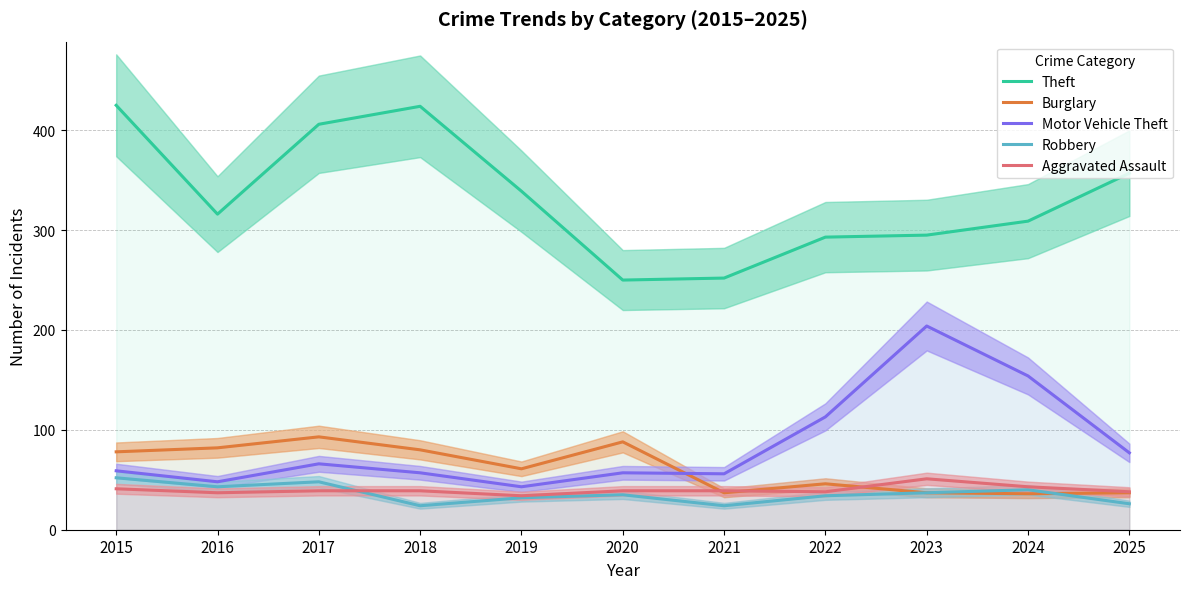

Rank the series at 2016 from lowest to highest value.

Aggravated Assault, Robbery, Motor Vehicle Theft, Burglary, Theft